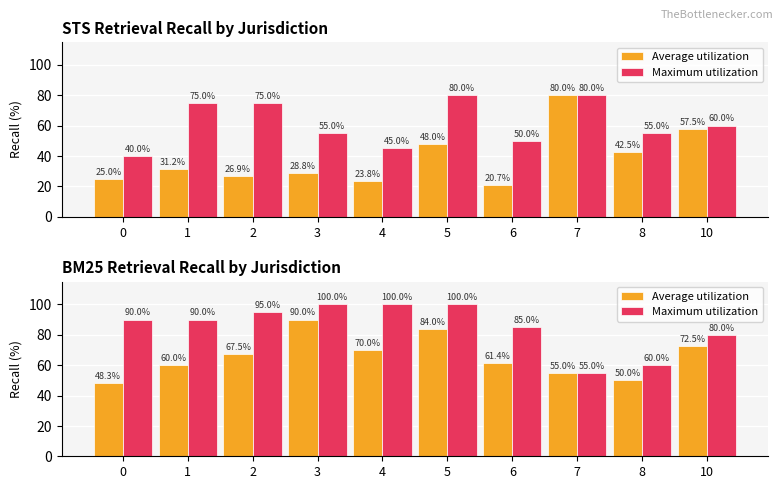

True or false: Average utilization has a value of 96.5 at 10.

False